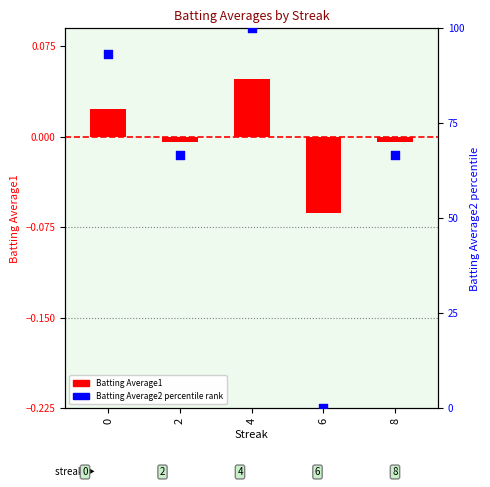

Which series has the widest spread of Y values?

Batting Average2